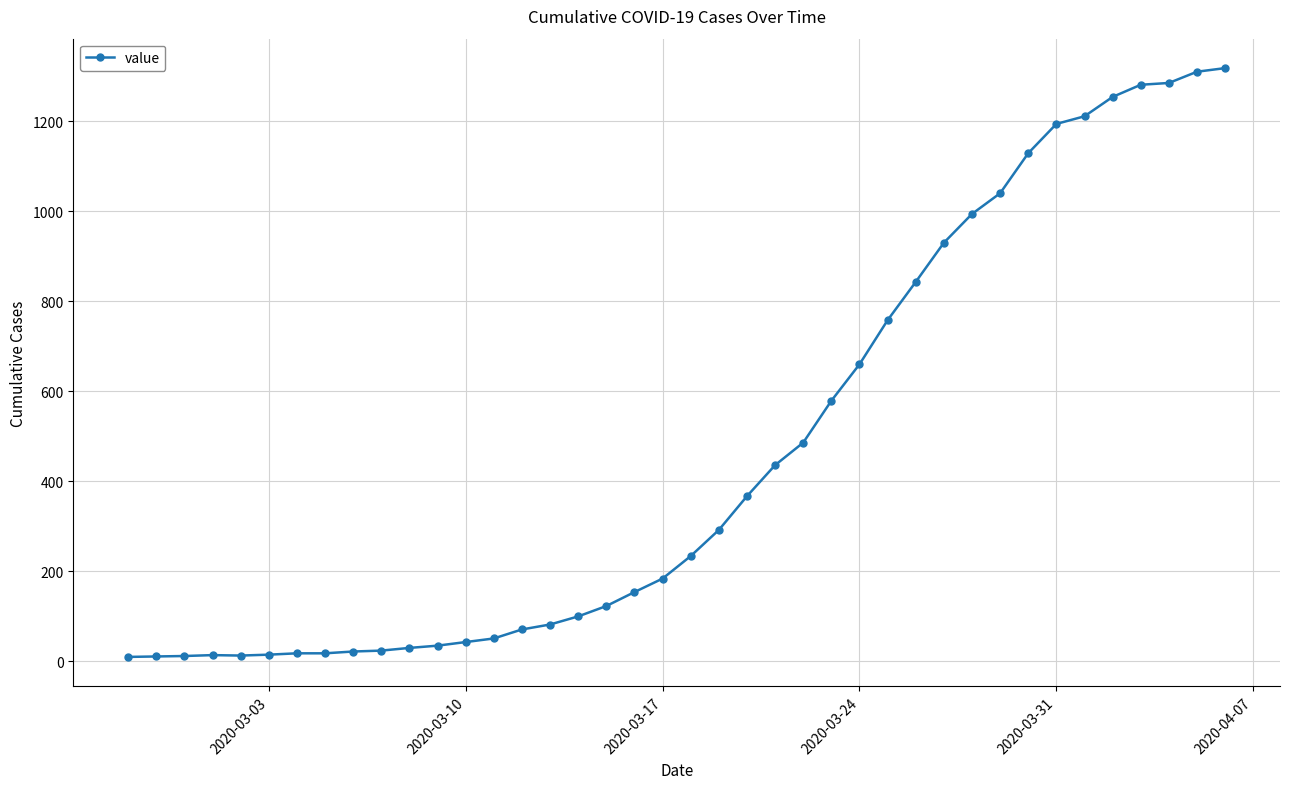

What is the sum of all values?

18631